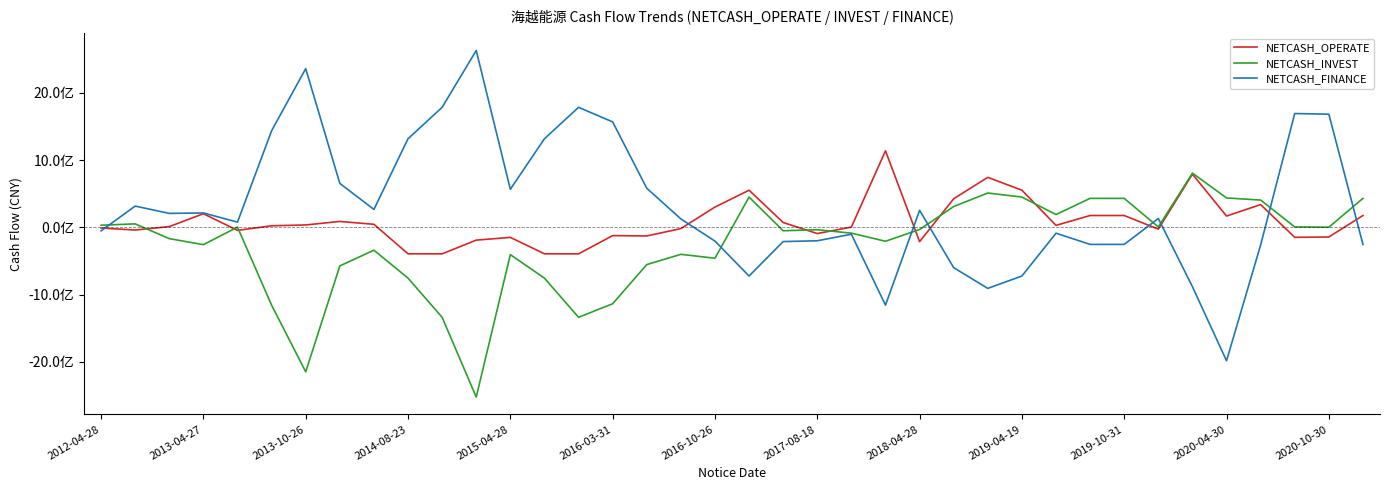

Does the chart display data point markers on the line(s)?

No